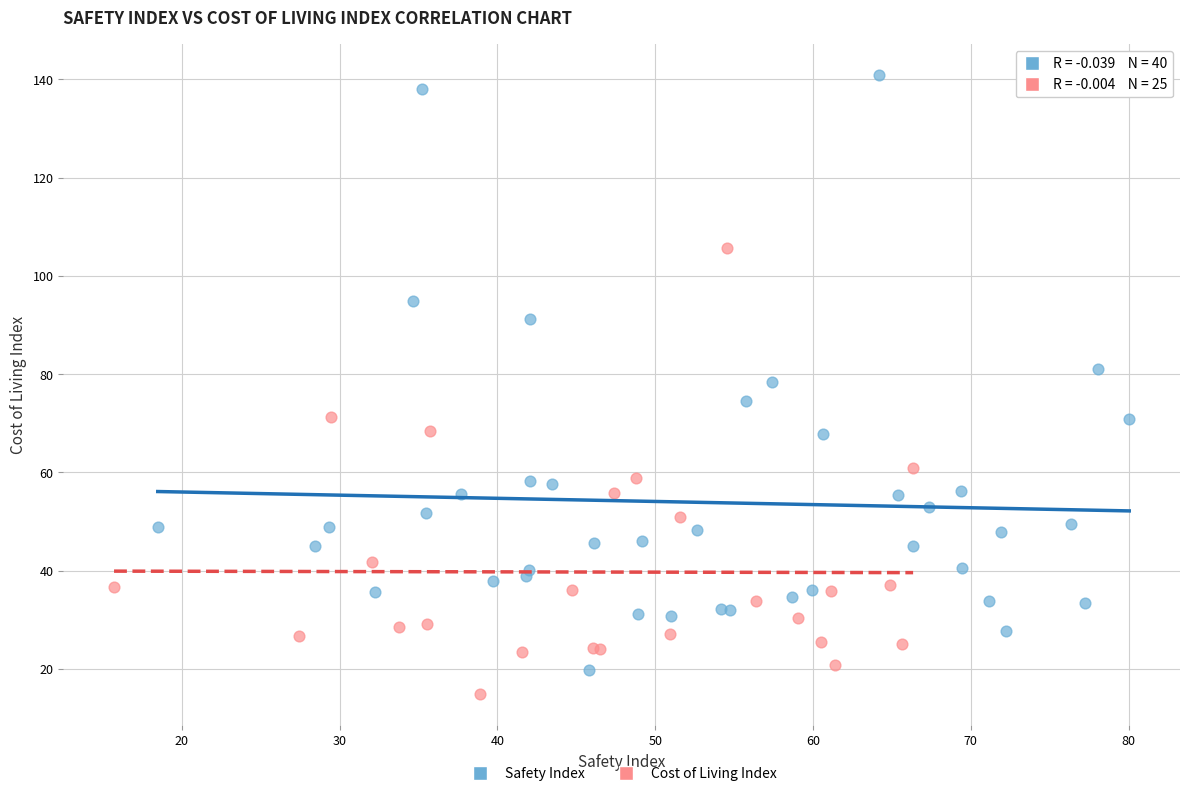

Which series contains the highest Y value?

Safety Index